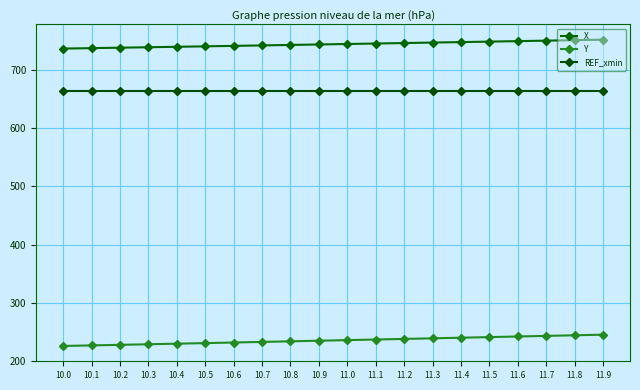

Which series has the largest range (max minus min)?

Y